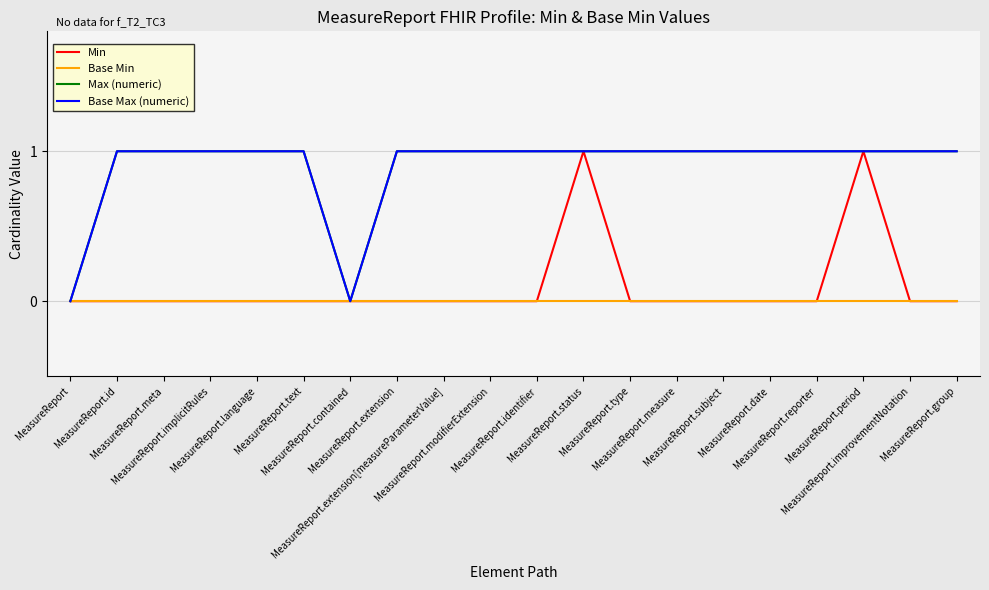

Reading left to right, extract all data points from this chart.

Min: MeasureReport=0	MeasureReport.id=0	MeasureReport.meta=0	MeasureReport.implicitRules=0	MeasureReport.language=0	MeasureReport.text=0	MeasureReport.contained=0	MeasureReport.extension=0	MeasureReport.extension[measureParameterValue]=0	MeasureReport.modifierExtension=0	MeasureReport.identifier=0	MeasureReport.status=1	MeasureReport.type=0	MeasureReport.measure=0	MeasureReport.subject=0	MeasureReport.date=0	MeasureReport.reporter=0	MeasureReport.period=1	MeasureReport.improvementNotation=0	MeasureReport.group=0
Base Min: MeasureReport=0	MeasureReport.id=0	MeasureReport.meta=0	MeasureReport.implicitRules=0	MeasureReport.language=0	MeasureReport.text=0	MeasureReport.contained=0	MeasureReport.extension=0	MeasureReport.extension[measureParameterValue]=0	MeasureReport.modifierExtension=0	MeasureReport.identifier=0	MeasureReport.status=0	MeasureReport.type=0	MeasureReport.measure=0	MeasureReport.subject=0	MeasureReport.date=0	MeasureReport.reporter=0	MeasureReport.period=0	MeasureReport.improvementNotation=0	MeasureReport.group=0
Max (numeric): MeasureReport=0	MeasureReport.id=1	MeasureReport.meta=1	MeasureReport.implicitRules=1	MeasureReport.language=1	MeasureReport.text=1	MeasureReport.contained=0	MeasureReport.extension=1	MeasureReport.extension[measureParameterValue]=1	MeasureReport.modifierExtension=1	MeasureReport.identifier=1	MeasureReport.status=1	MeasureReport.type=1	MeasureReport.measure=1	MeasureReport.subject=1	MeasureReport.date=1	MeasureReport.reporter=1	MeasureReport.period=1	MeasureReport.improvementNotation=1	MeasureReport.group=1
Base Max (numeric): MeasureReport=0	MeasureReport.id=1	MeasureReport.meta=1	MeasureReport.implicitRules=1	MeasureReport.language=1	MeasureReport.text=1	MeasureReport.contained=0	MeasureReport.extension=1	MeasureReport.extension[measureParameterValue]=1	MeasureReport.modifierExtension=1	MeasureReport.identifier=1	MeasureReport.status=1	MeasureReport.type=1	MeasureReport.measure=1	MeasureReport.subject=1	MeasureReport.date=1	MeasureReport.reporter=1	MeasureReport.period=1	MeasureReport.improvementNotation=1	MeasureReport.group=1